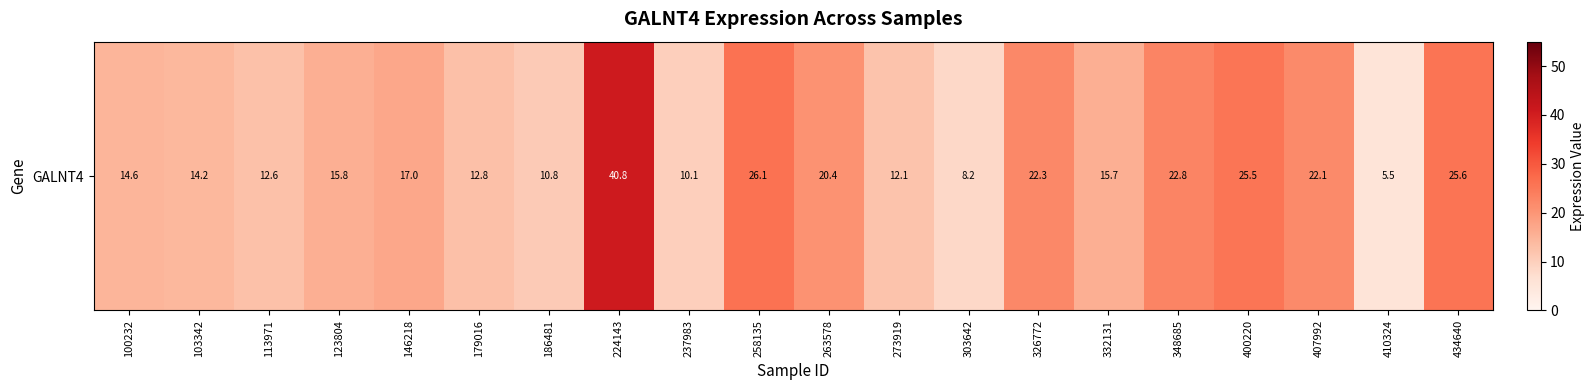

What is the sum of all values?

355.0